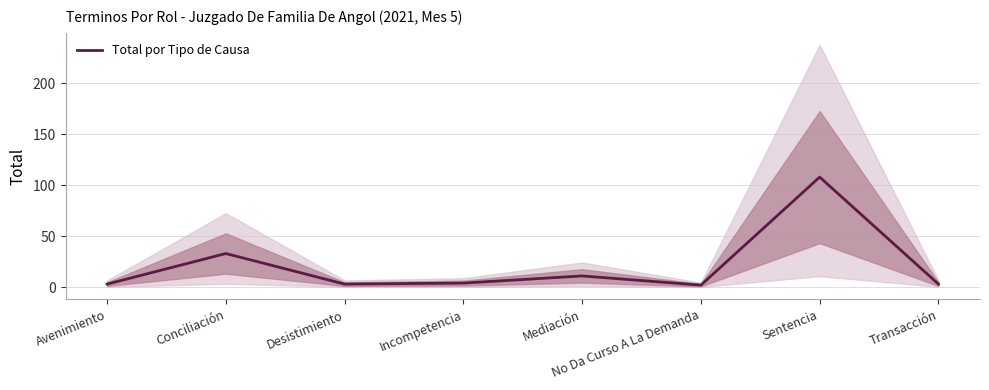

Reading left to right, extract all data points from this chart.

3	33	3	4	11	2	108	3